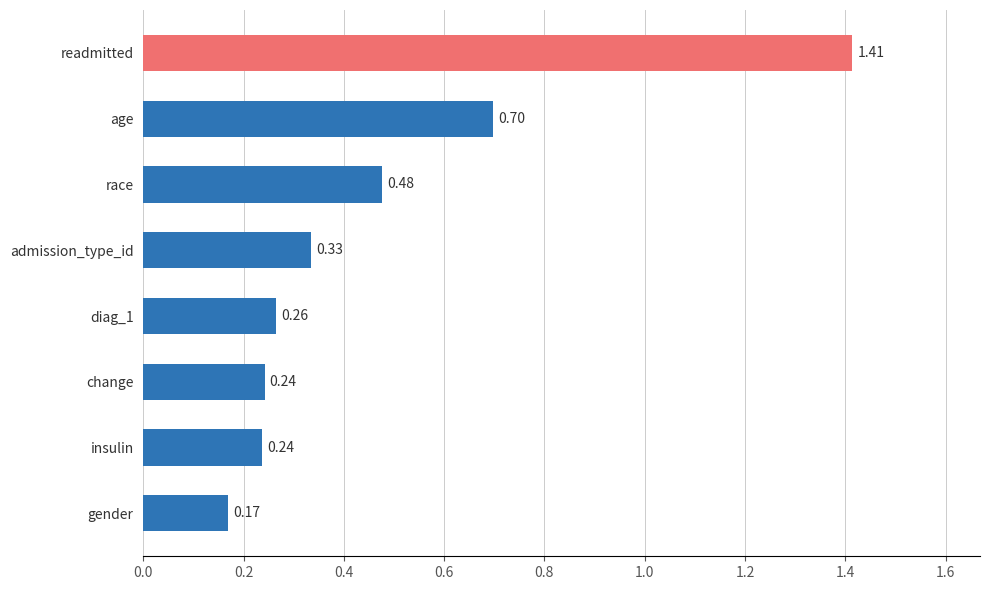

What is the sum of all values?

3.8